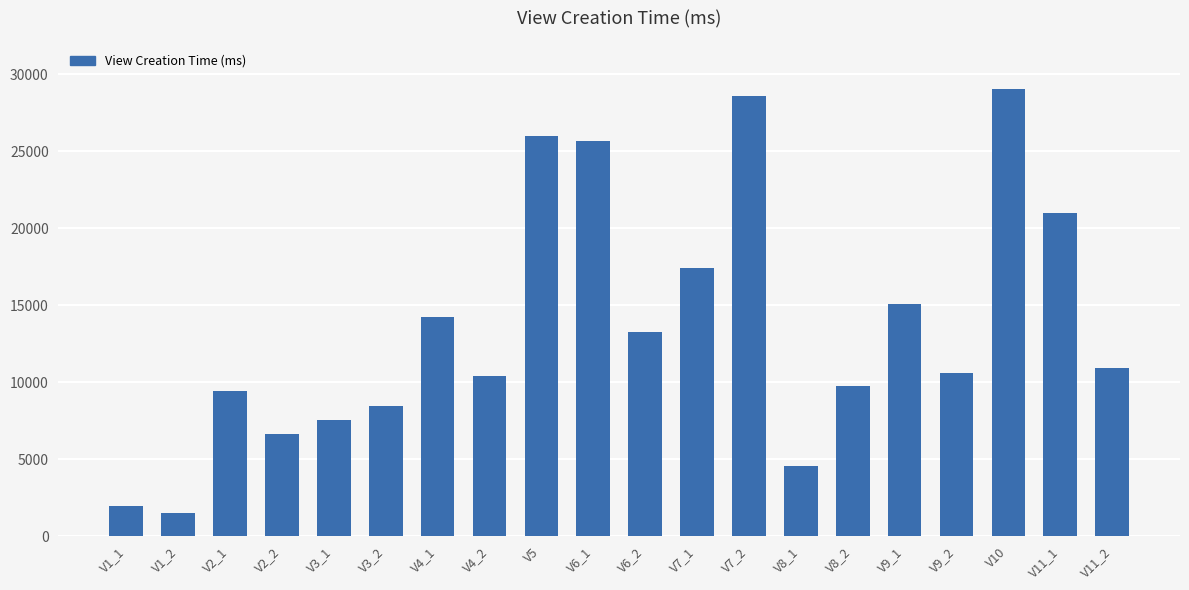

What is the sum of all values?

272069